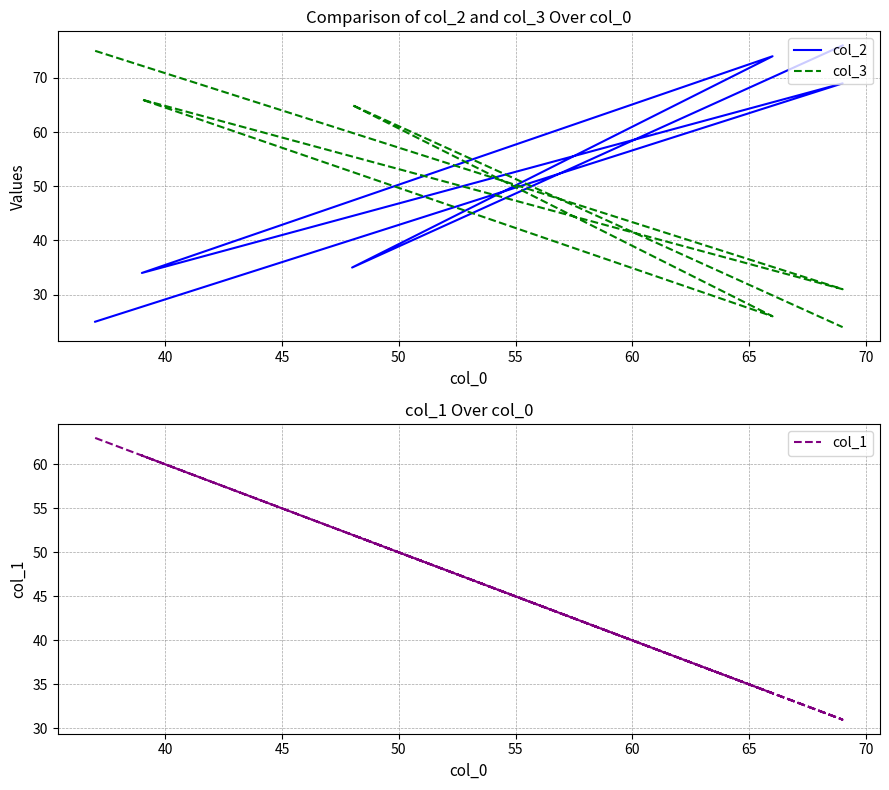

In col_2, how many points are higher than both neighbors (excluding endpoints)?

2